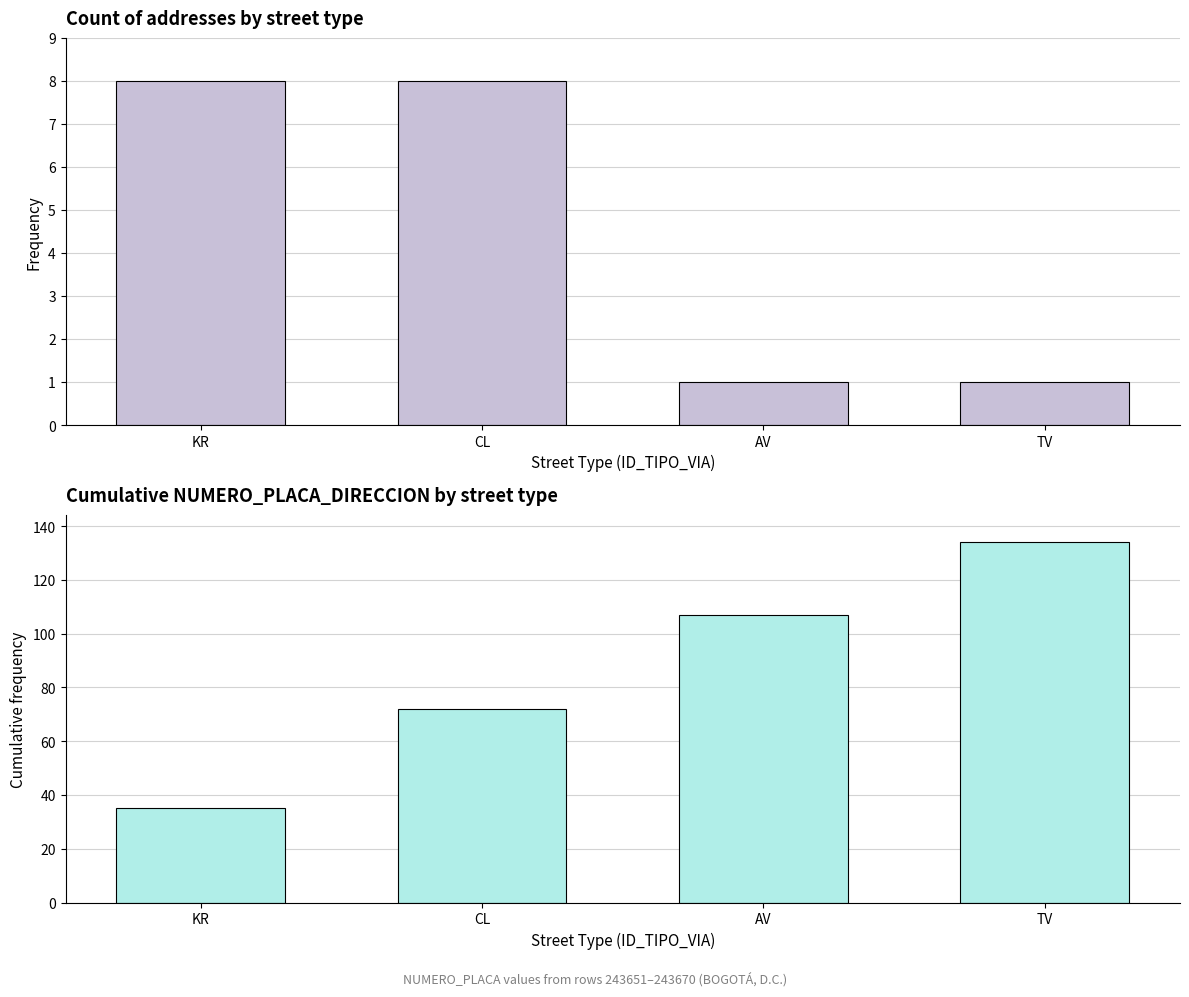

Where does the Cumulative NUMERO_PLACA_DIRECCION series first go above 107?

TV